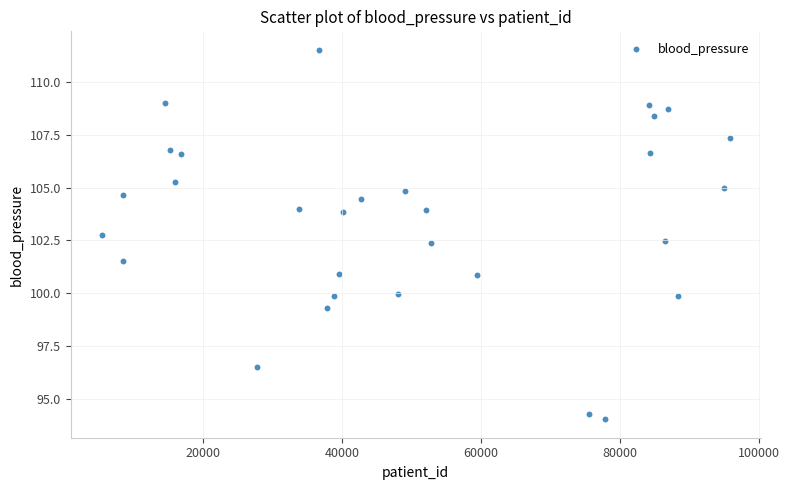

What is the range of X values (max minus min)?

90286.0